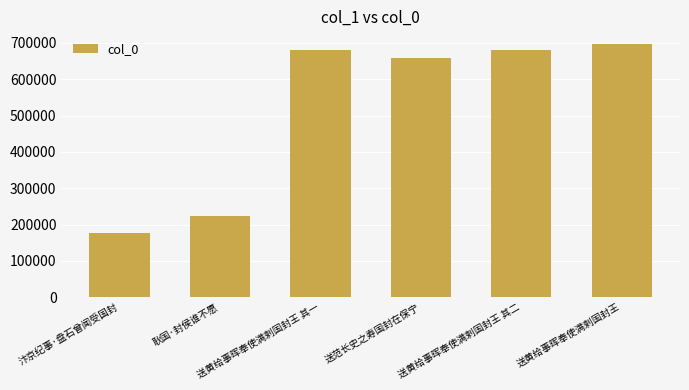

How many series are shown in this chart?

1